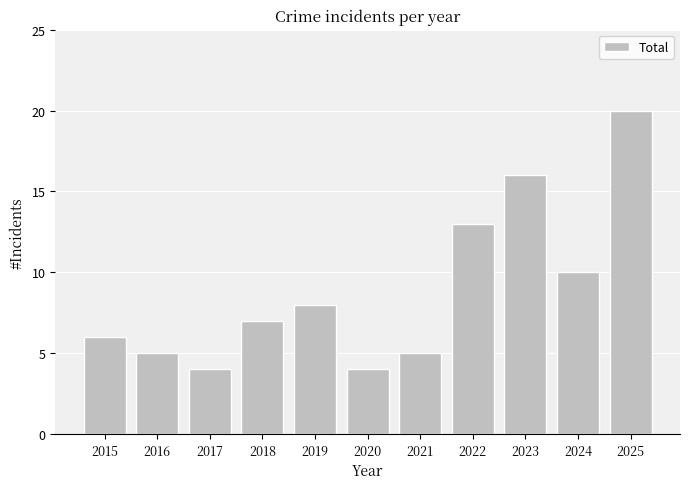

What is the change in value from 2020 to 2022?

+9